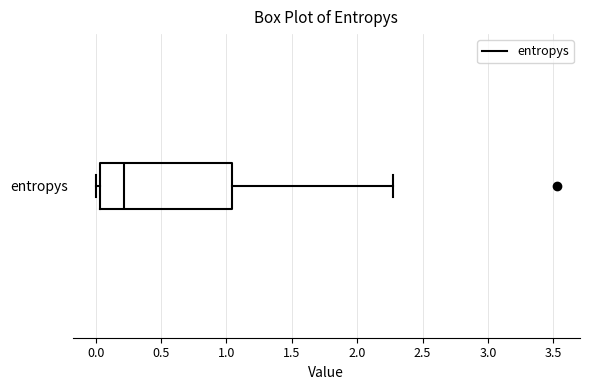

Transcribe this box plot: give where the median line is, the range the box spans, and where the two whiskers end, as read against the x-axis. The values are not printed on the chart, so give them approximately, as read against the axis.

median 0.20, box 0.05 to 1.05, whiskers 0.00 to 2.30